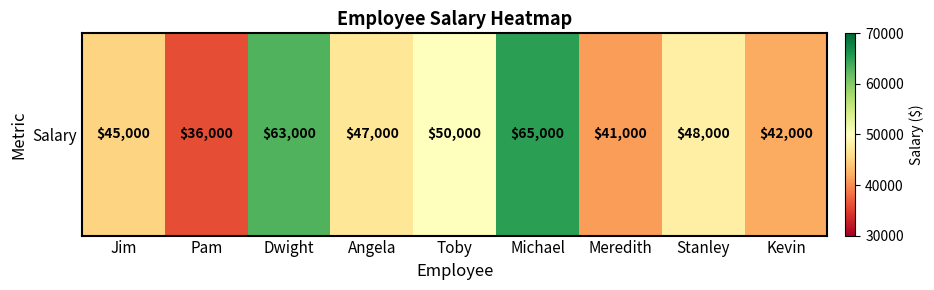

The value at Toby is 50000. True or false?

True